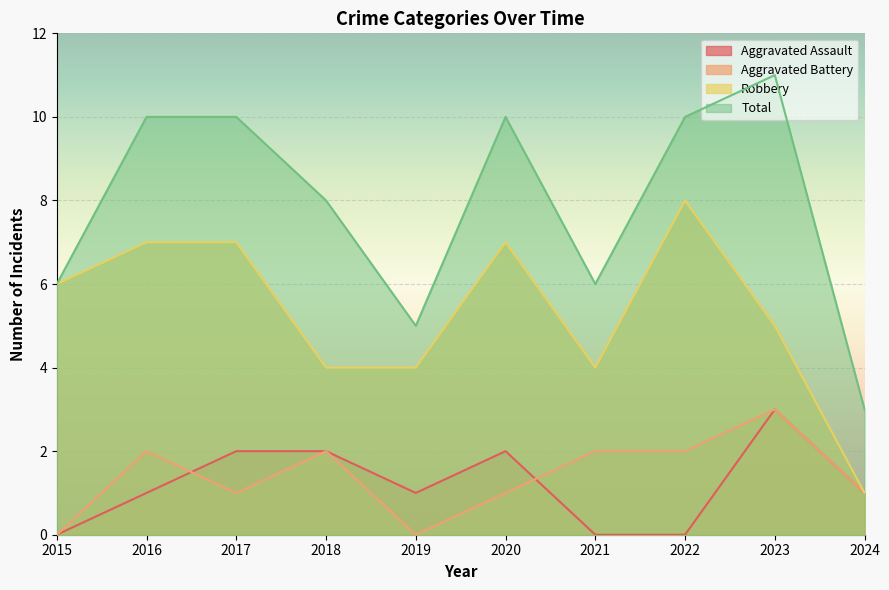

At how many categories does at least one series exceed 4?

9